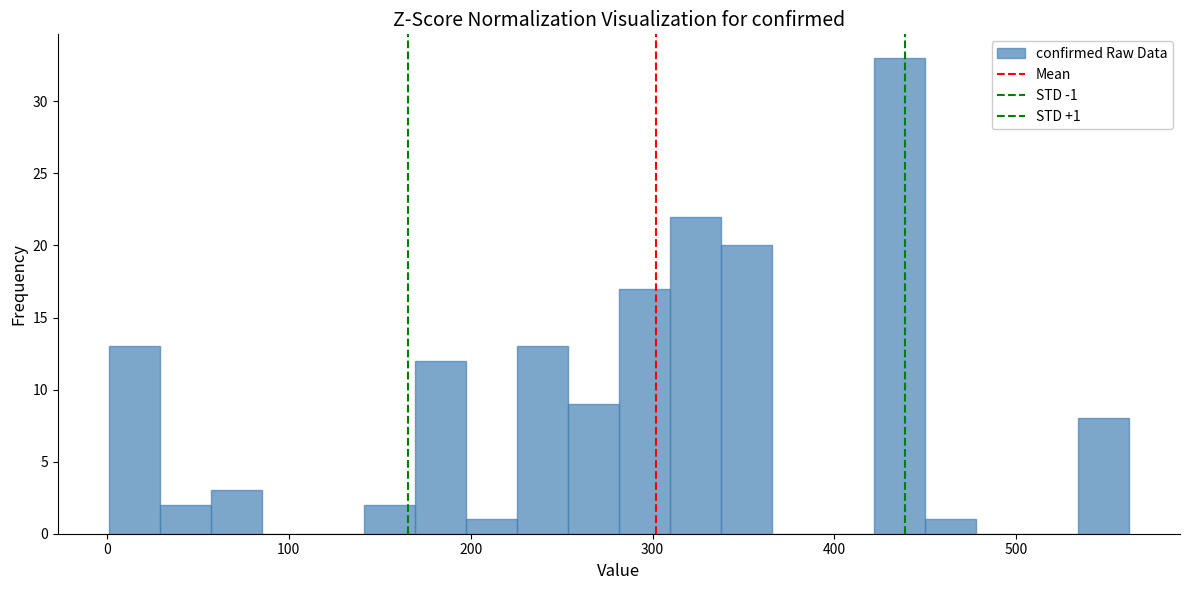

Around what value on the x-axis is the tallest bar? Give the approximate position of its centre, as read against the axis.

440